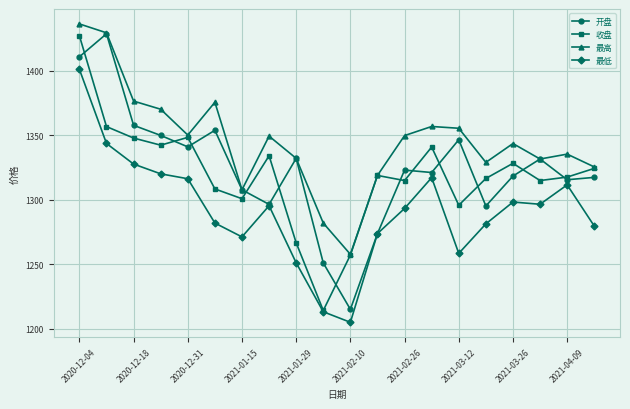

Is this an area chart (filled region under the line)?

No